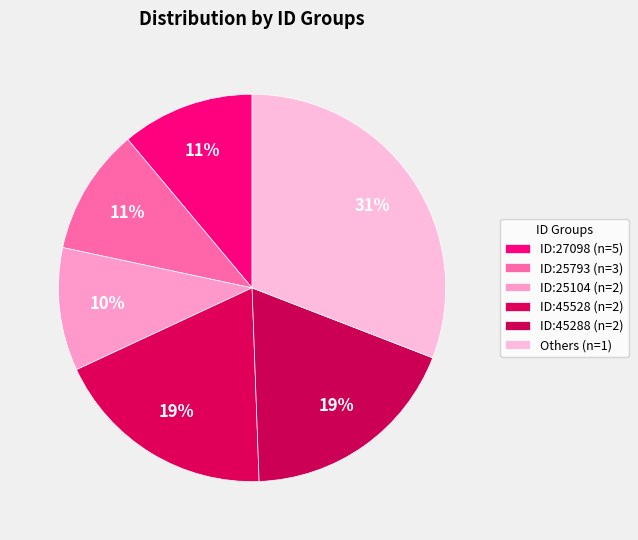

Count the number of slices in the pie.

6